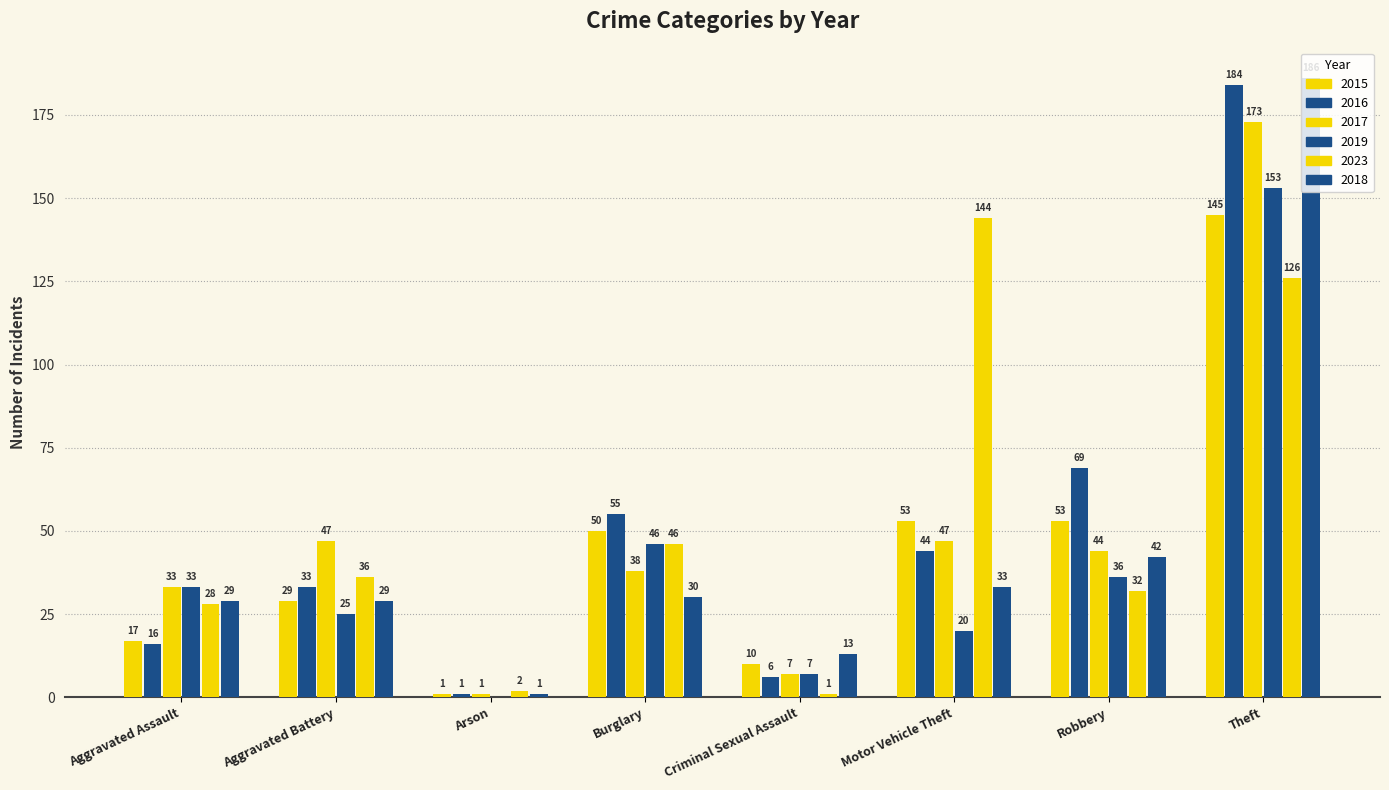

What is the label of the 3rd bar from the left?

Arson